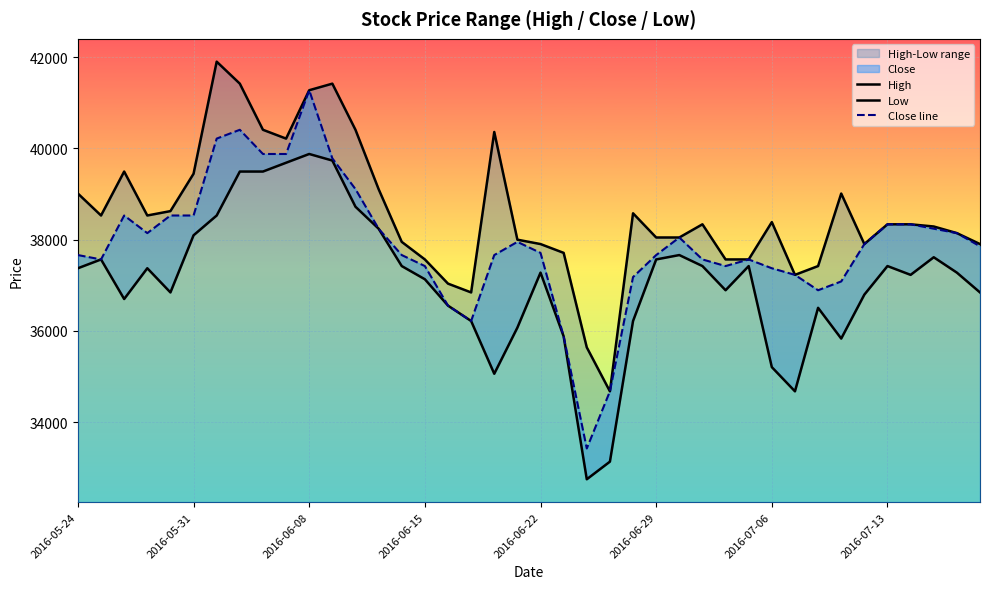

List the series in order of their peak value, lowest first.

Low, Close line, High